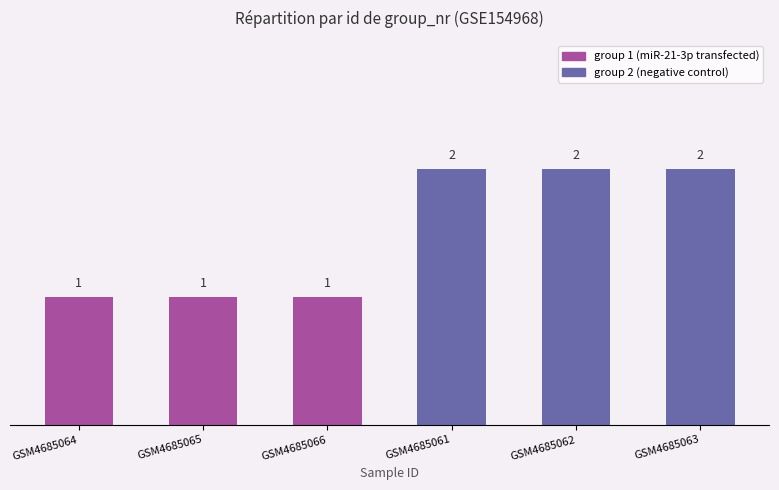

What is the ratio of the value at GSM4685063 to the value at GSM4685064?

2.0